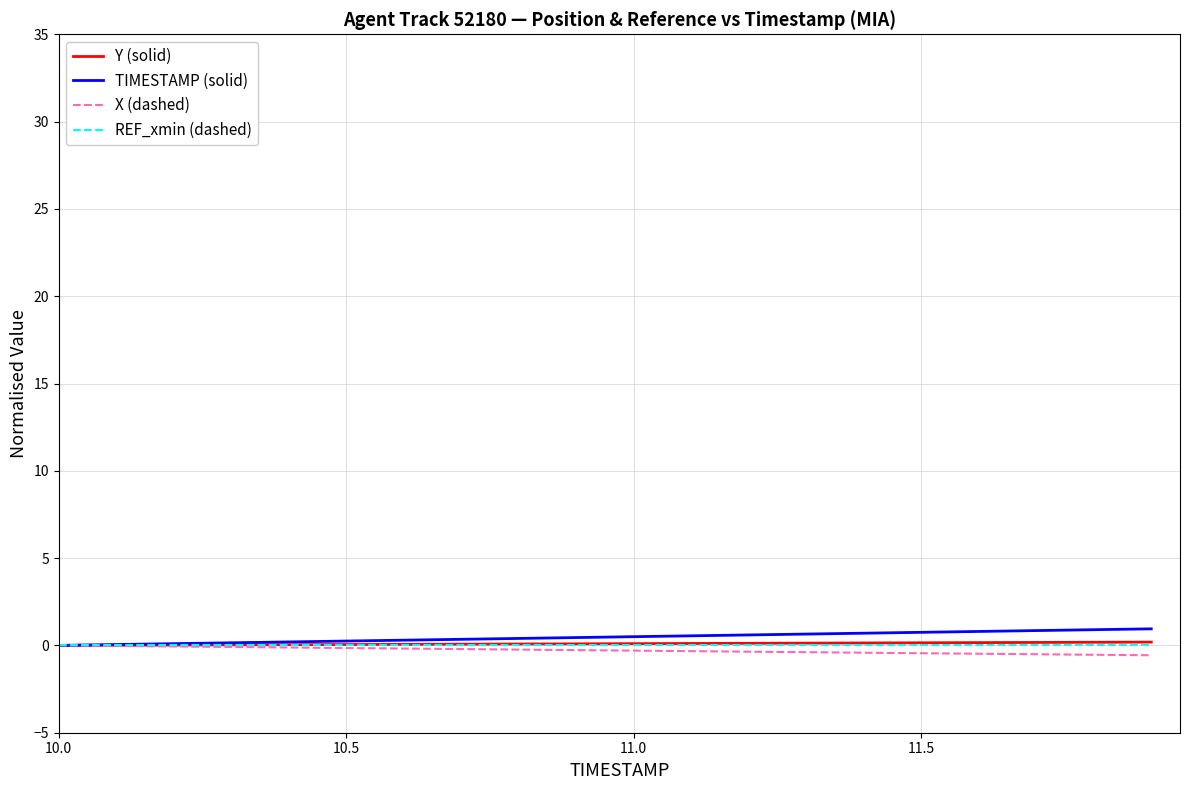

What is the greatest value displayed?

1.0